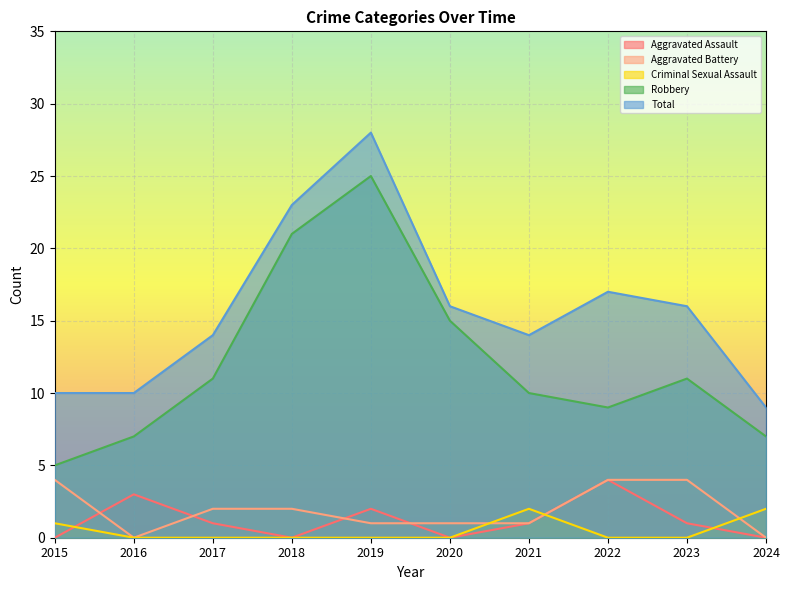

What is the difference between the maximum and minimum values in the Total series?

19